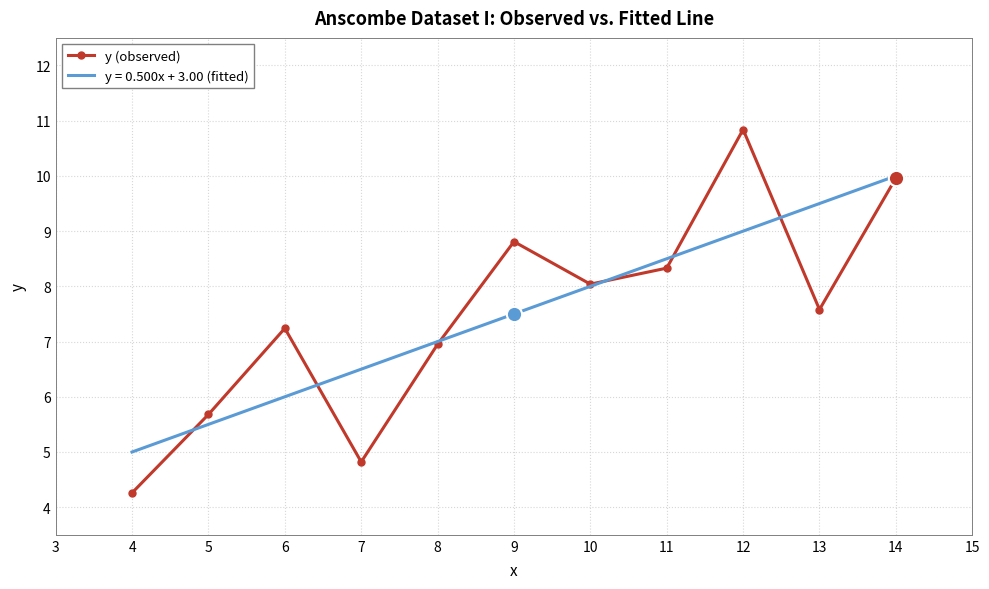

List the series in order of their peak value, highest first.

y (observed), y = 0.500x + 3.00 (fitted)